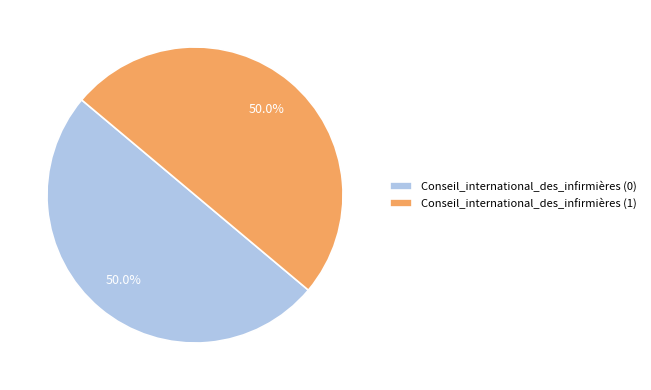

Combined, do Conseil_international_des_infirmières (0) and Conseil_international_des_infirmières (1) account for over 50%?

Yes